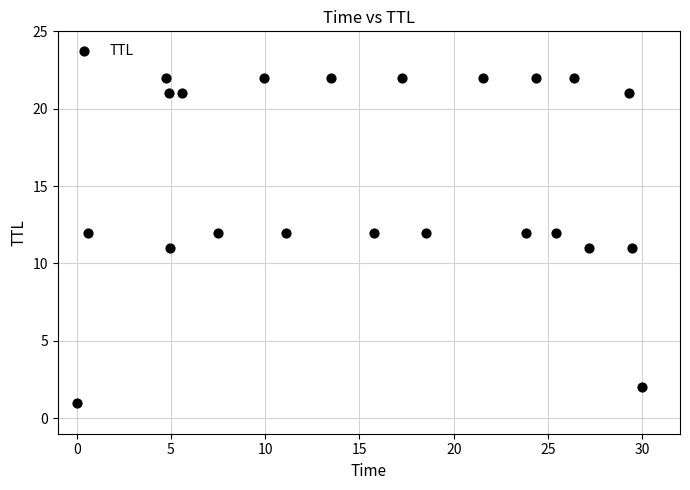

What is the range of Y values (max minus min)?

21